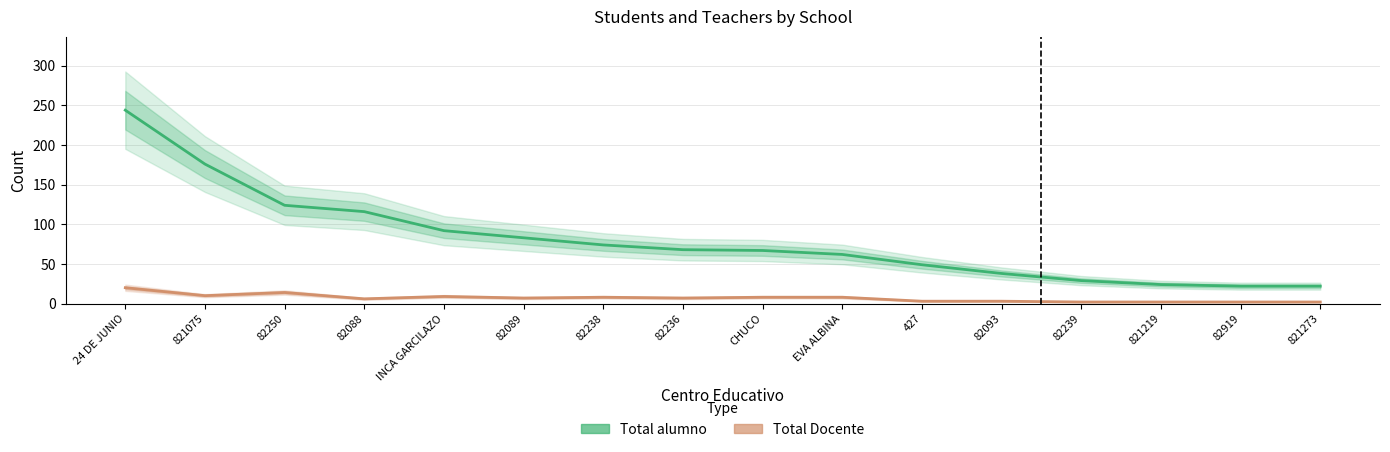

At which category is the sum across all series the highest?

24 DE JUNIO